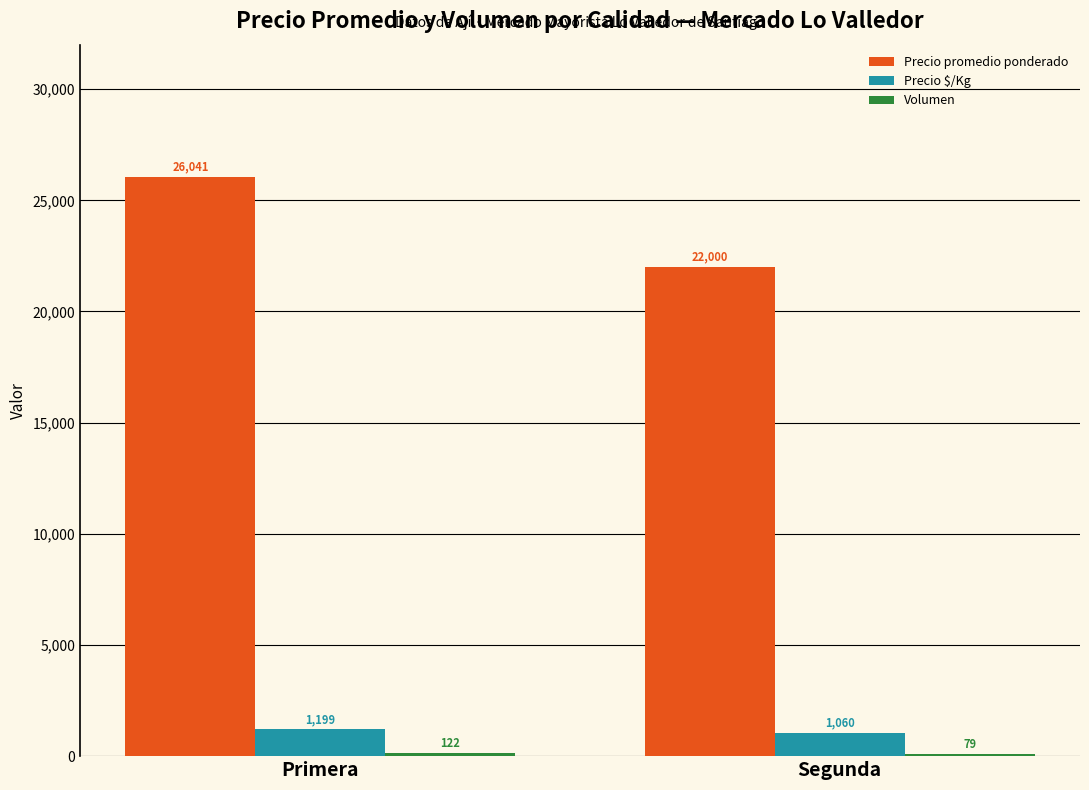

Is it true that Precio promedio ponderado equals 31757 at Segunda?

False